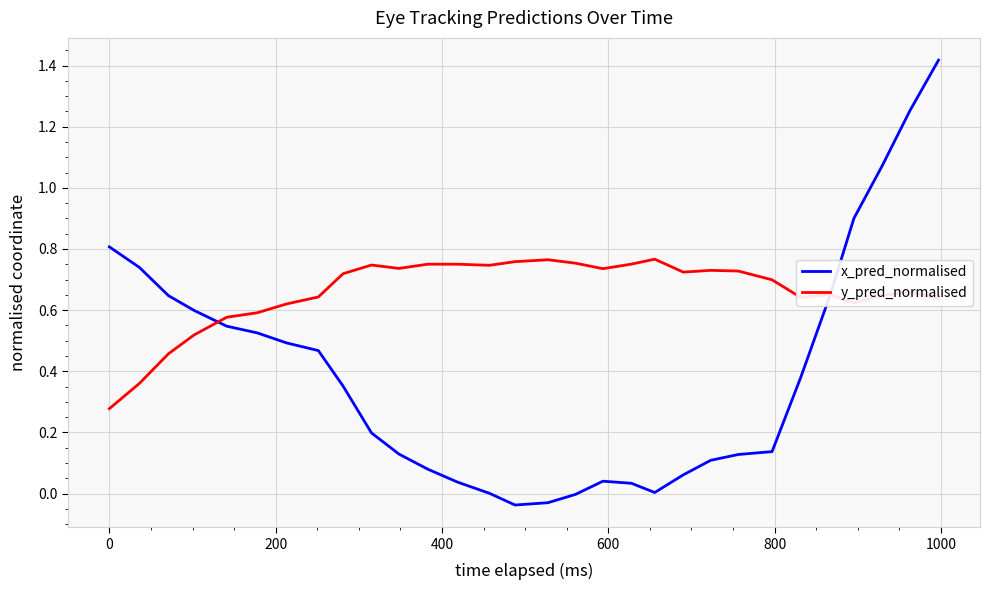

How many times do x_pred_normalised and y_pred_normalised cross each other?

2